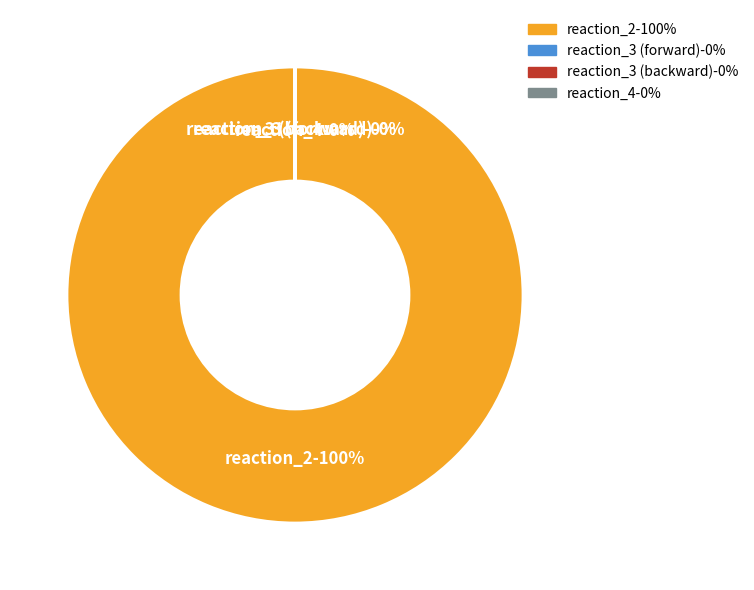

Which slice is the largest?

reaction_2